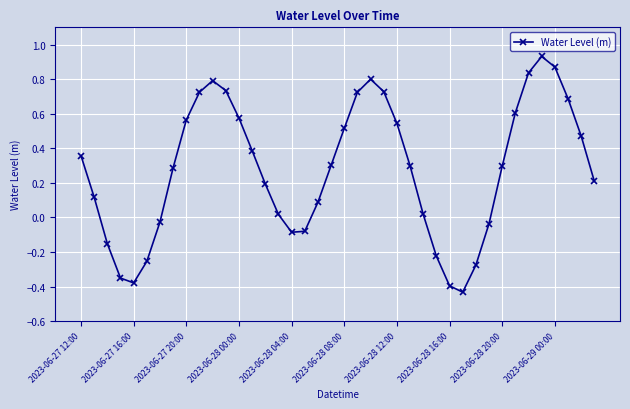

What is the value of the 40th point from the left?

0.2